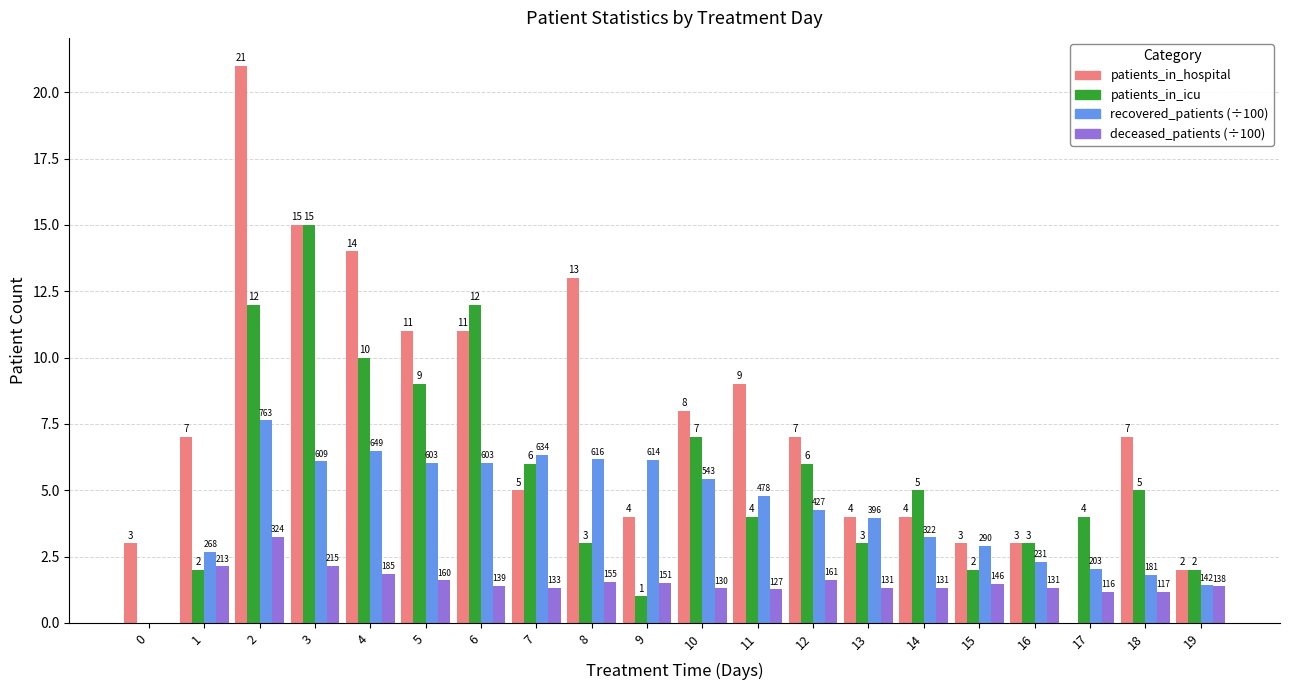

What is the sum of all deceased_patients (÷100) values?

30.0